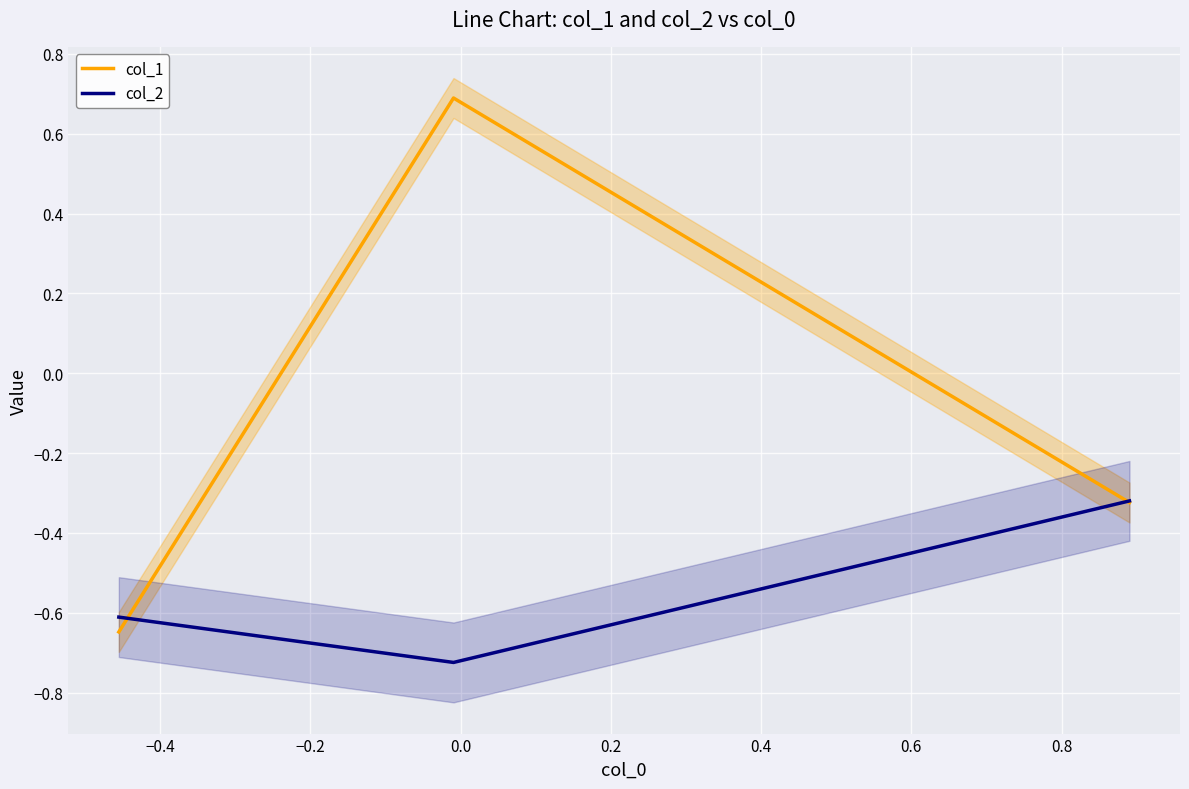

What is the highest value of the col_1 series?

0.7